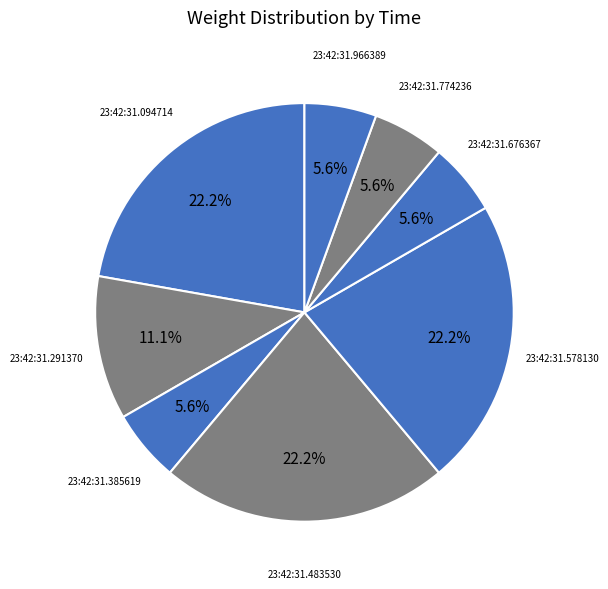

What percentage is the 23:42:31.385619 slice, to the nearest percent?

6%